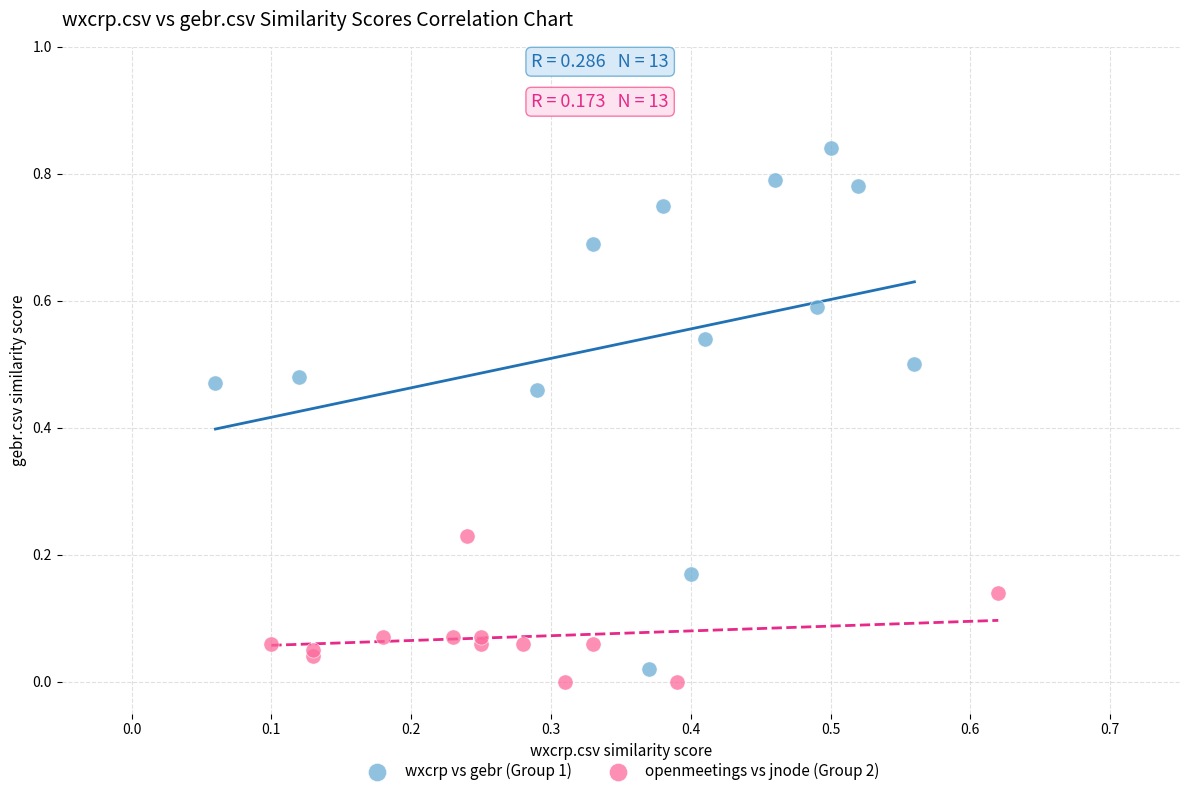

Which series has the widest spread of Y values?

wxcrp vs gebr (Group 1)